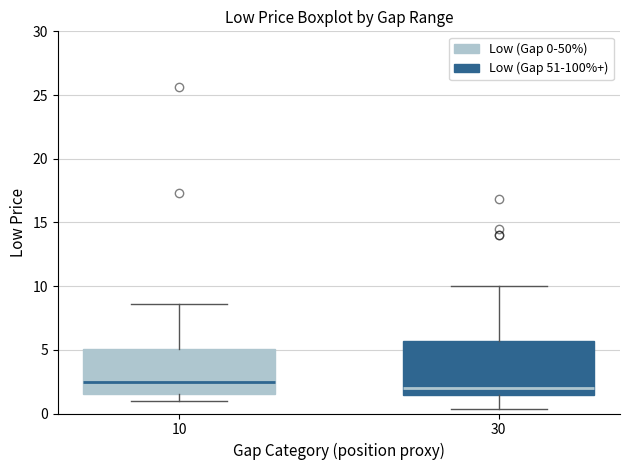

Reading left to right, read every box against the y-axis: the position of its median line, the range the box covers, and the ends of its whiskers. The values are not printed on the chart, so give them approximately, as read against the axis.

10: median 2.5, box 1.5 to 5.0, whiskers 1.0 to 8.5
30: median 2.0, box 1.5 to 5.5, whiskers 0.5 to 10.0